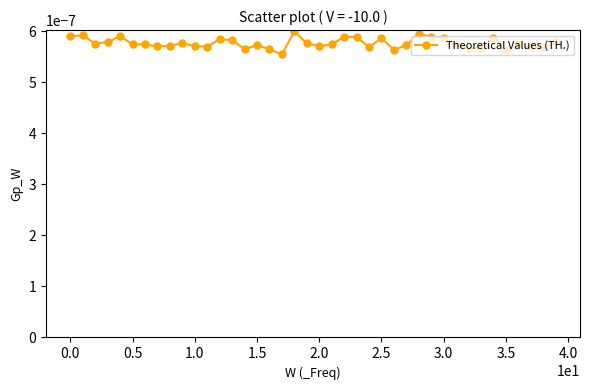

True or false: there are more than 2 points higher than both neighbors.

True